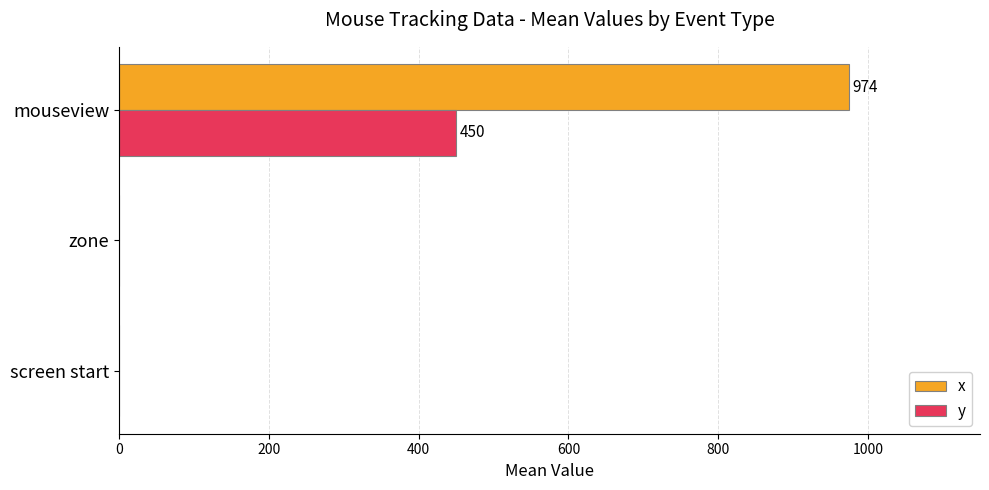

What is the sum of the y values at zone and mouseview?

450